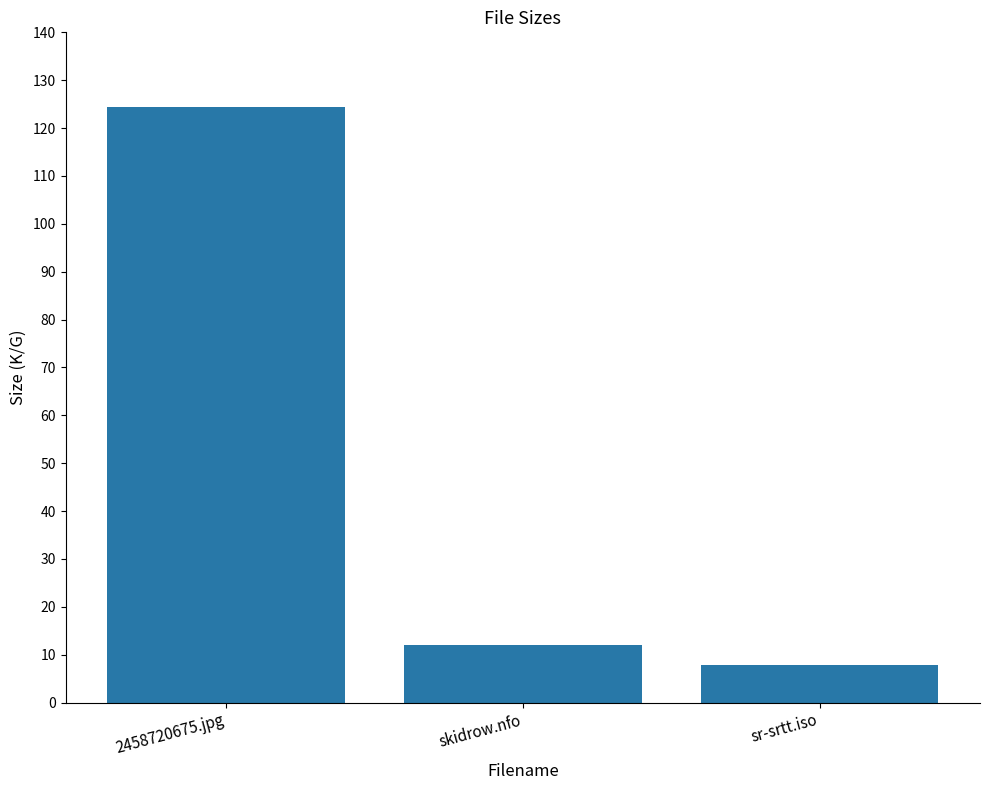

What is the change in value from 2458720675.jpg to sr-srtt.iso?

-116.7